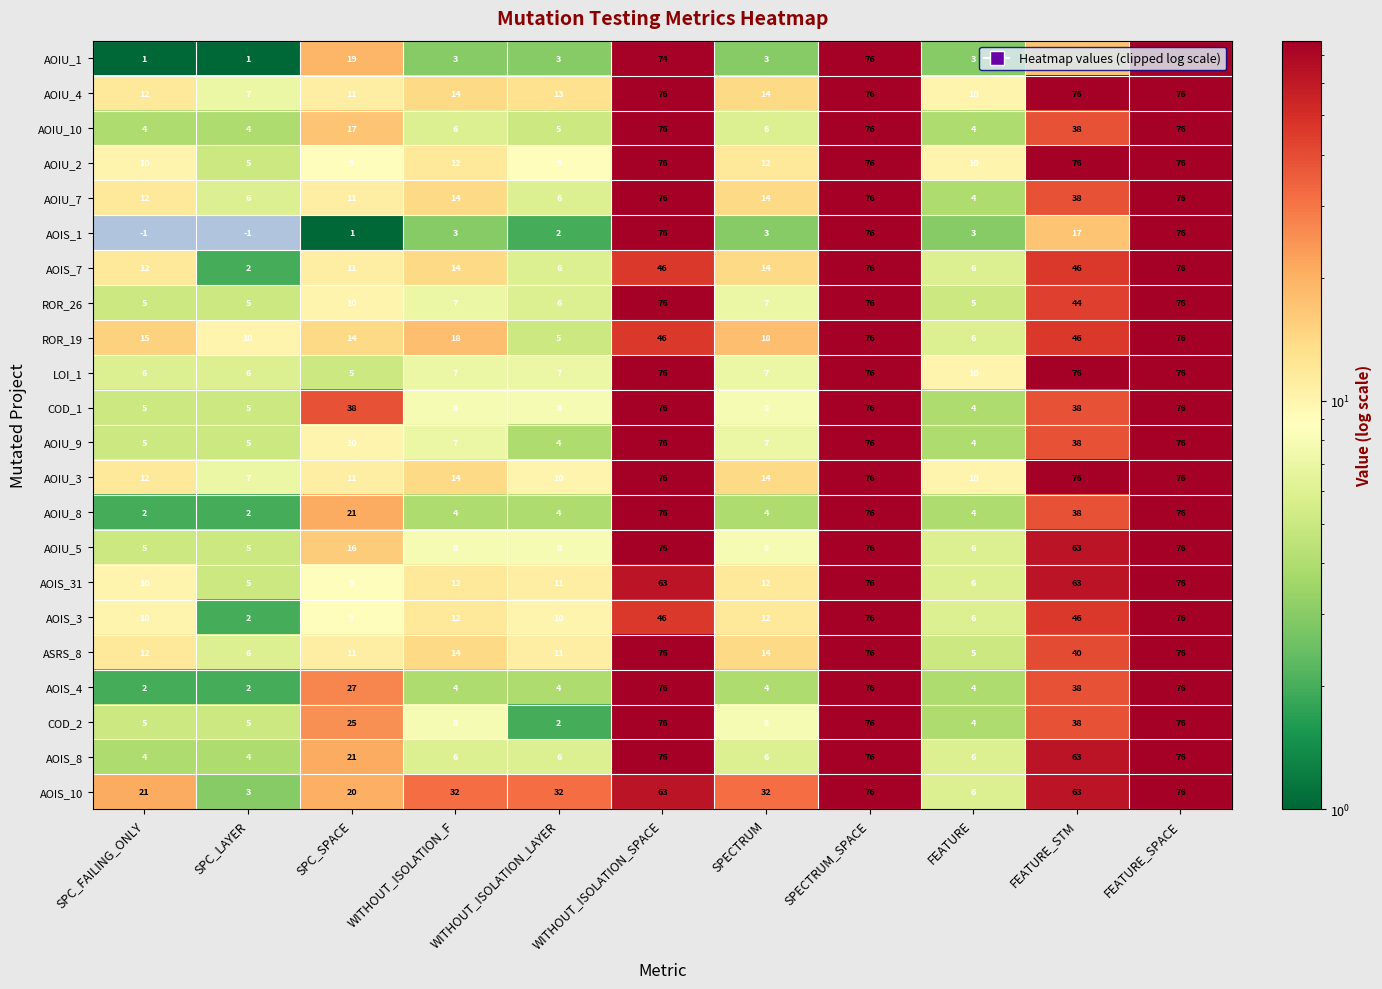

What value does the AOIU_5 series have at FEATURE_SPACE?

76